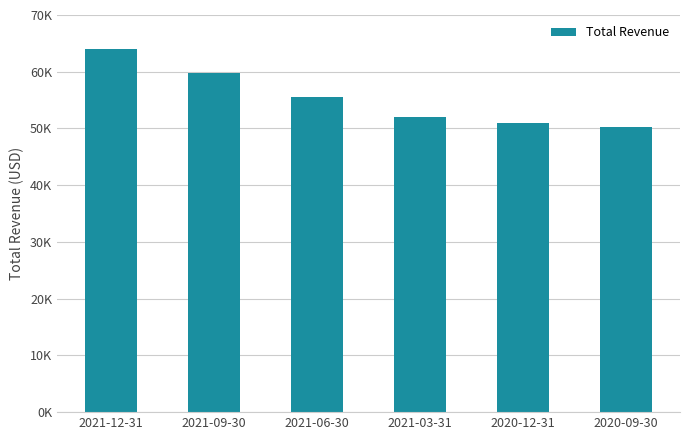

Reading left to right, transcribe all the data shown in this chart.

2021-12-31=64000	2021-09-30=59700	2021-06-30=55600	2021-03-31=52000	2020-12-31=51000	2020-09-30=50200